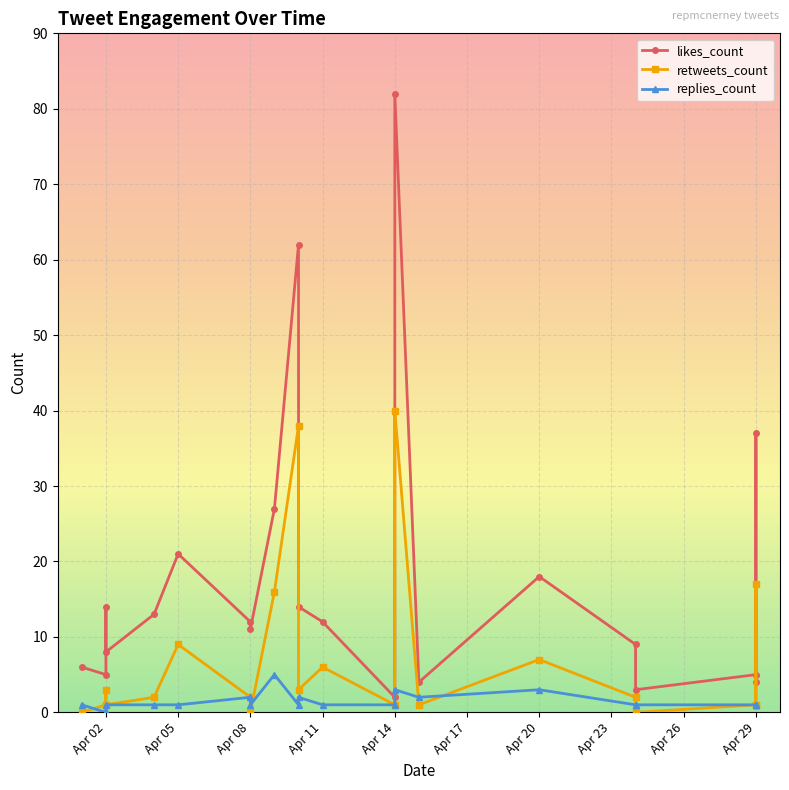

What is the total value across all series at Apr 02?

7